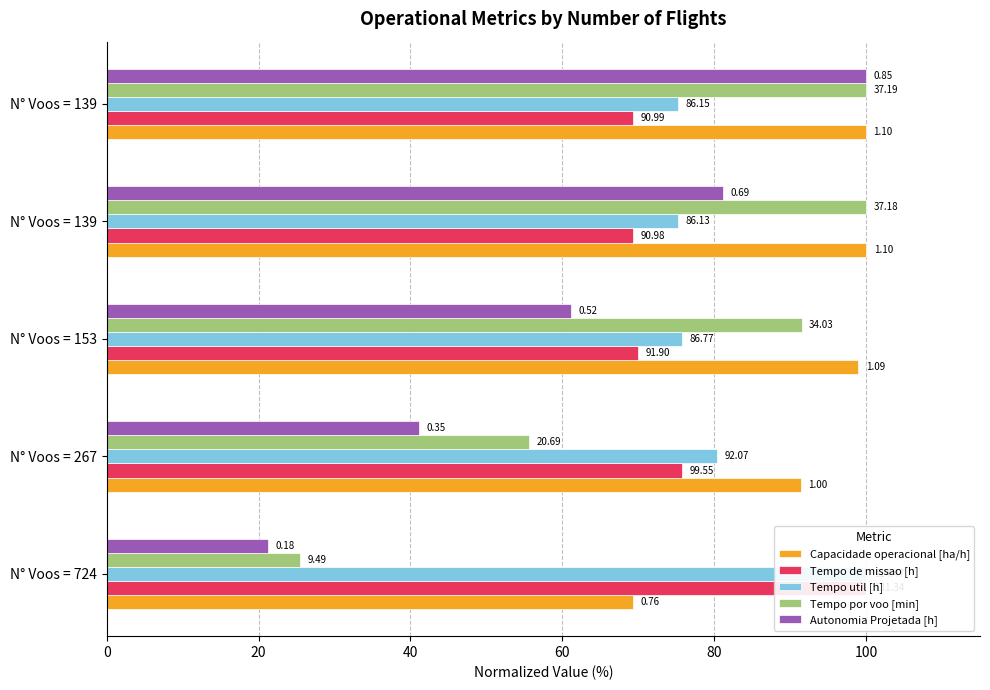

Reading left to right, extract all data points from this chart.

Capacidade operacional [ha/h]: 69.3	91.4	99.0	100.0	100.0
Tempo de missao [h]: 100.0	75.8	70.0	69.3	69.3
Tempo util [h]: 100.0	80.4	75.8	75.2	75.3
Tempo por voo [min]: 25.5	55.6	91.5	100.0	100.0
Autonomia Projetada [h]: 21.2	41.2	61.2	81.2	100.0